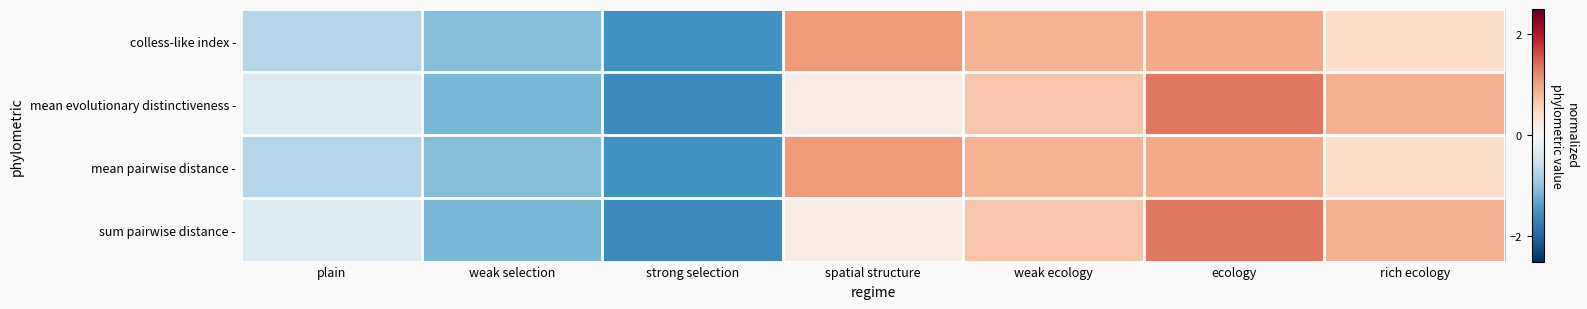

Reading left to right, list all the values displayed in this chart.

colless-like index -: plain=-0.7	weak selection=-1.1	strong selection=-1.5	spatial structure=1.1	weak ecology=0.9	ecology=1.0	rich ecology=0.5
mean evolutionary distinctiveness -: plain=-0.3	weak selection=-1.1	strong selection=-1.6	spatial structure=0.2	weak ecology=0.7	ecology=1.3	rich ecology=0.9
mean pairwise distance -: plain=-0.7	weak selection=-1.1	strong selection=-1.5	spatial structure=1.1	weak ecology=0.9	ecology=1.0	rich ecology=0.5
sum pairwise distance -: plain=-0.3	weak selection=-1.1	strong selection=-1.6	spatial structure=0.2	weak ecology=0.7	ecology=1.3	rich ecology=0.9